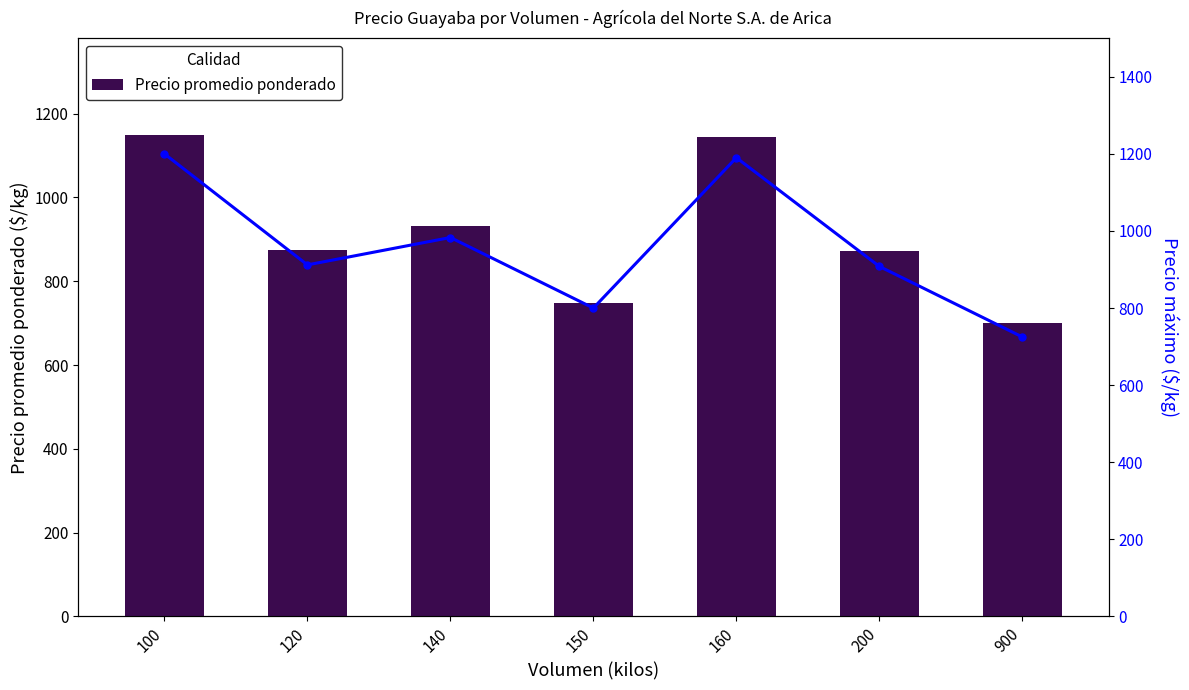

List the series in order of their overall mean, highest first.

Precio máximo, Precio promedio ponderado